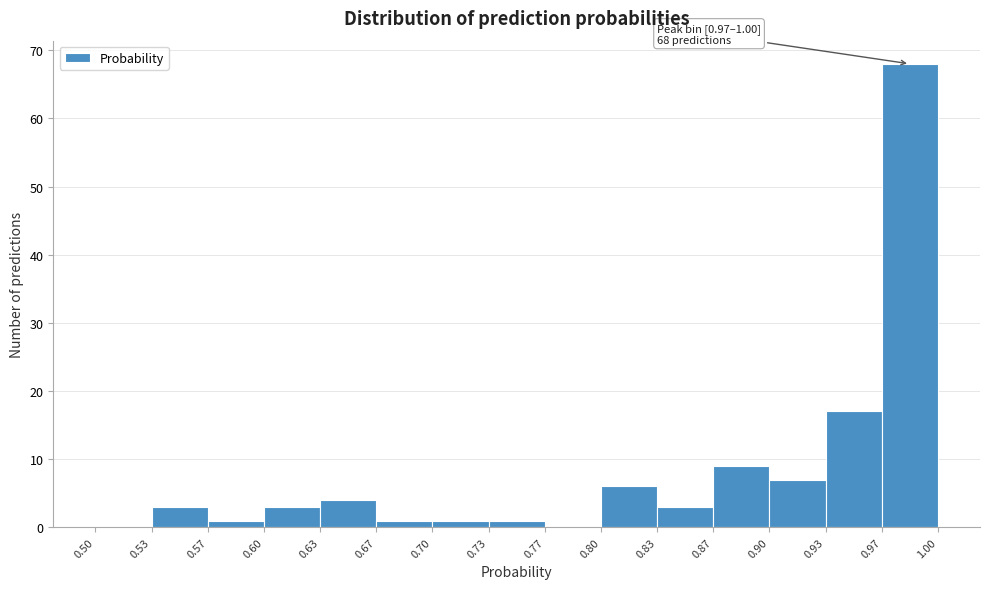

Which range on the x-axis has the tallest bar?

0.97 to 1.00